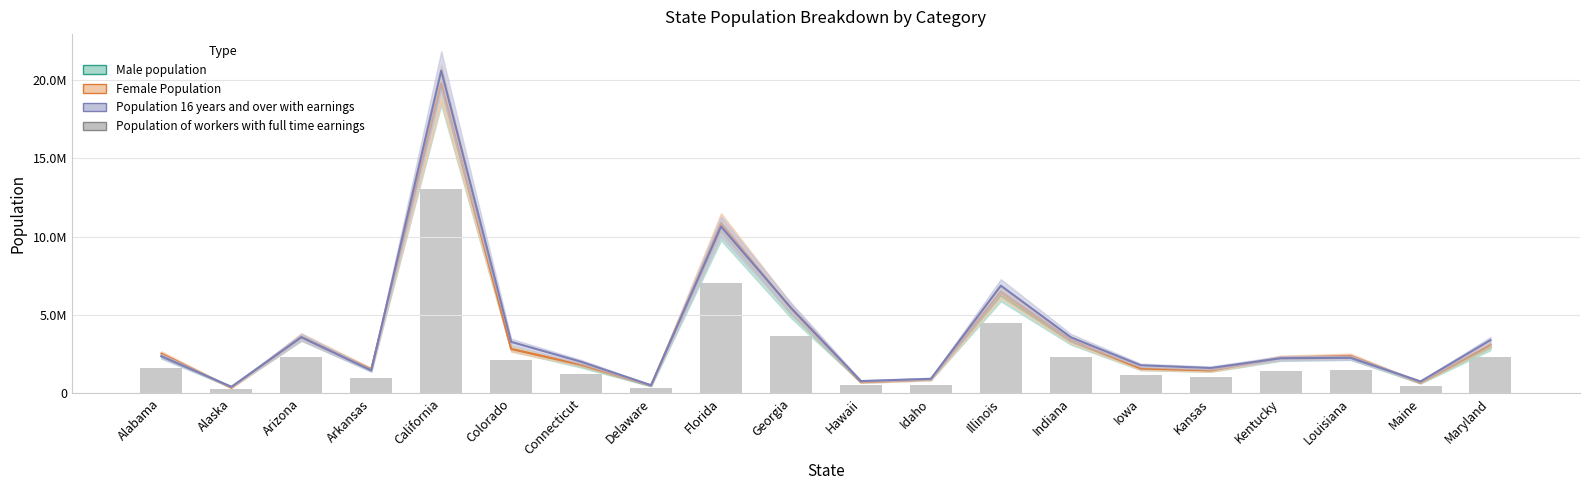

How many distinct data groups are displayed?

4